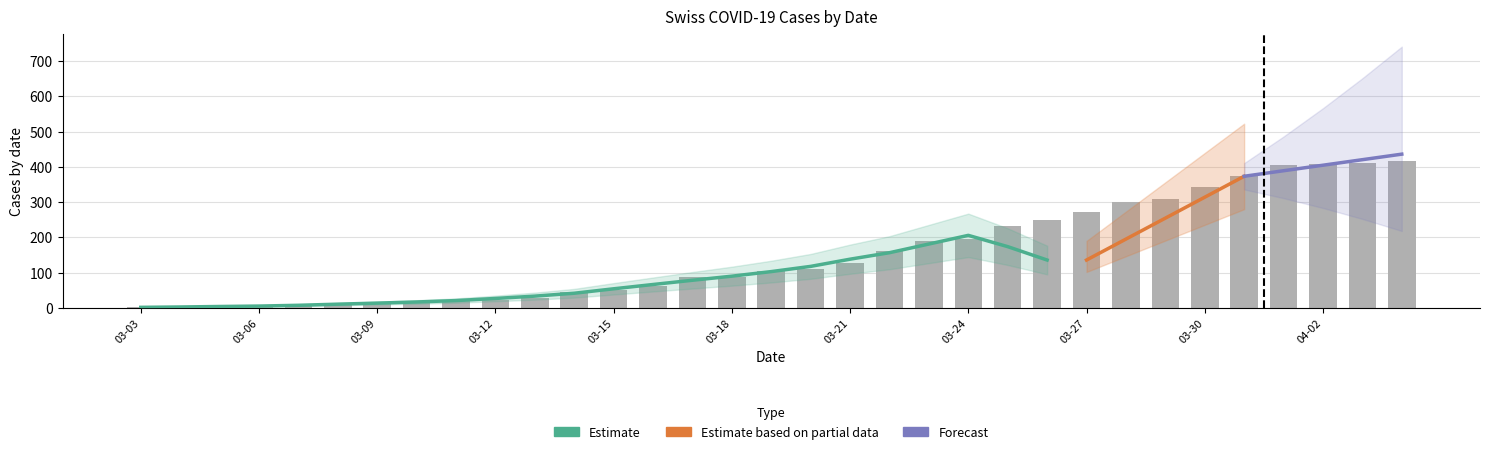

What is the label of the 24th bar from the right?

2020-03-12